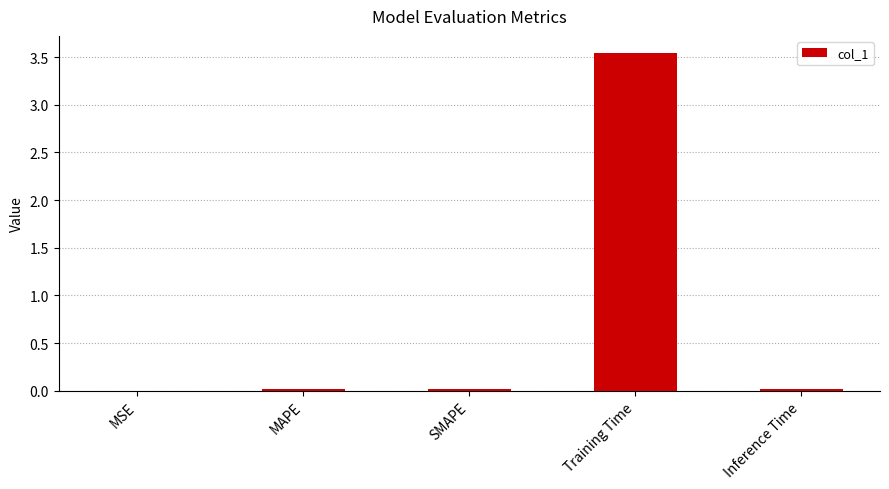

What is the sum of all values?

3.6